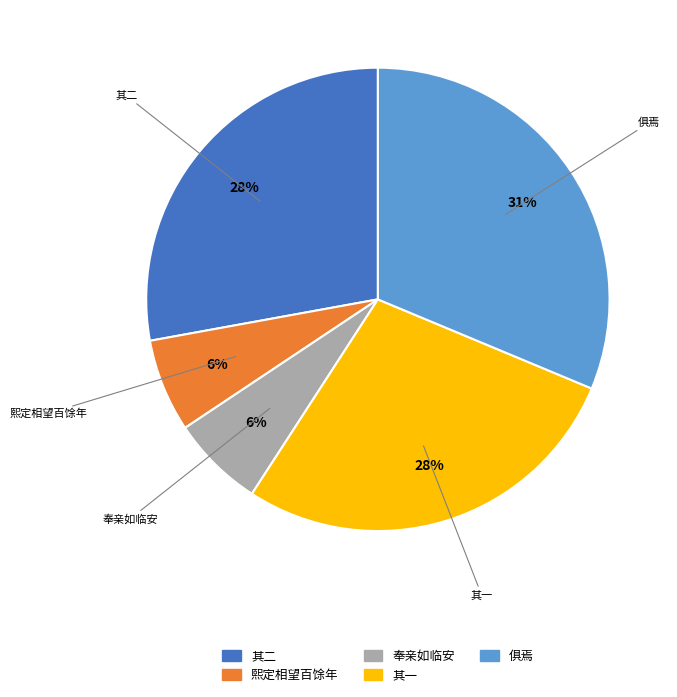

To the nearest percent, what is the average slice percentage?

20%